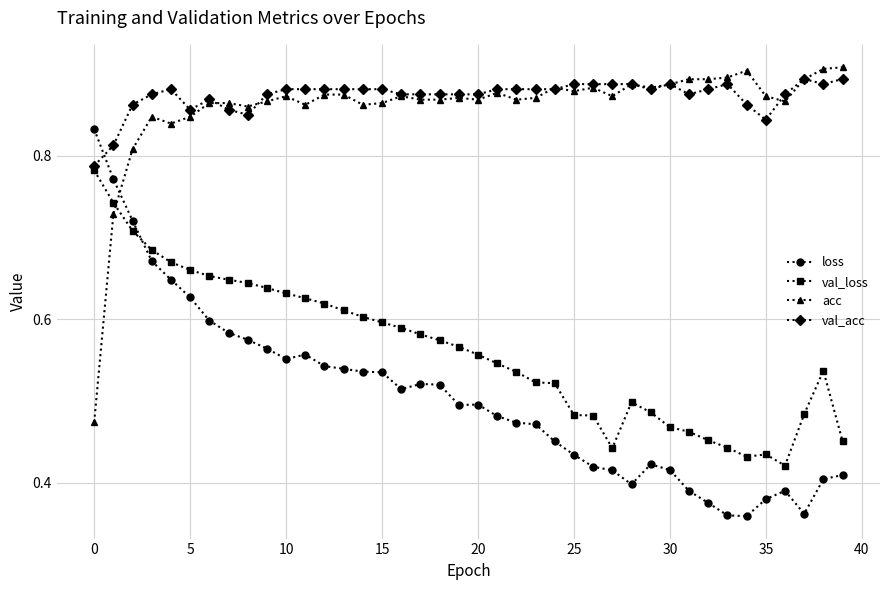

Count the val_loss values in the range 0 to 1.

40